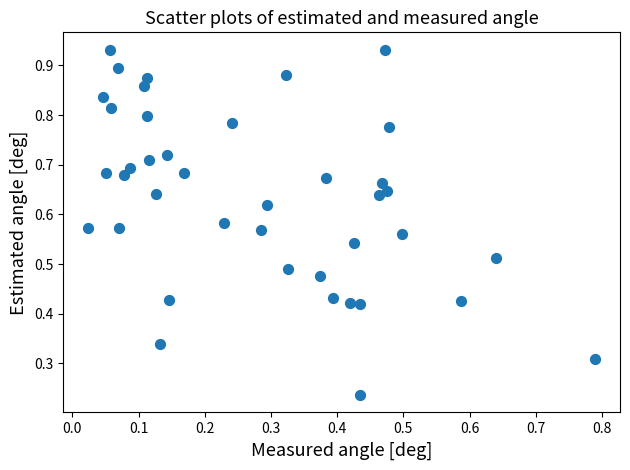

How many data points are displayed?

40